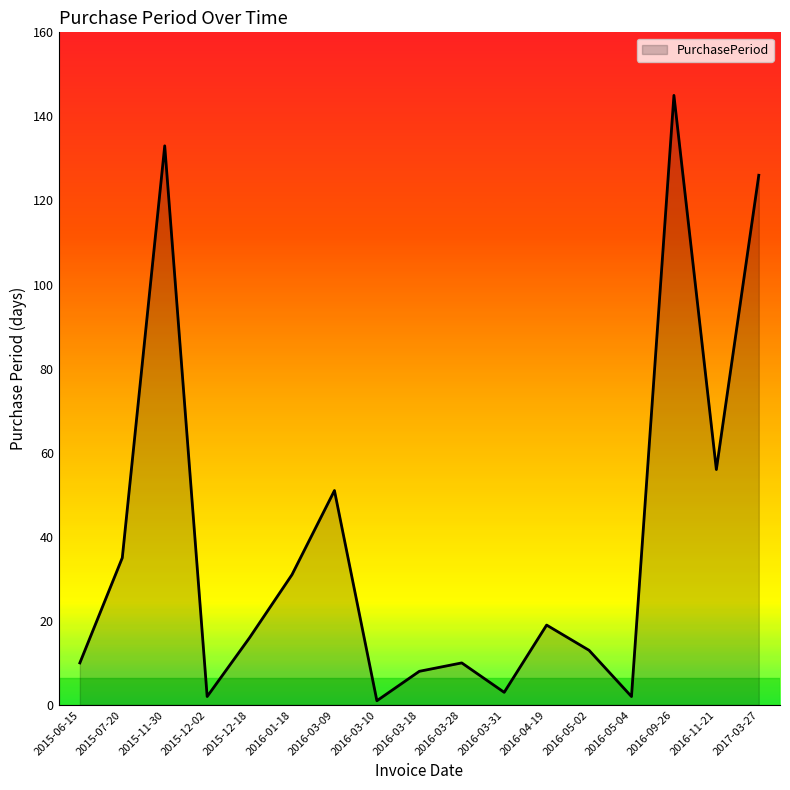

Which label corresponds to the largest value in the chart?

2016-09-26